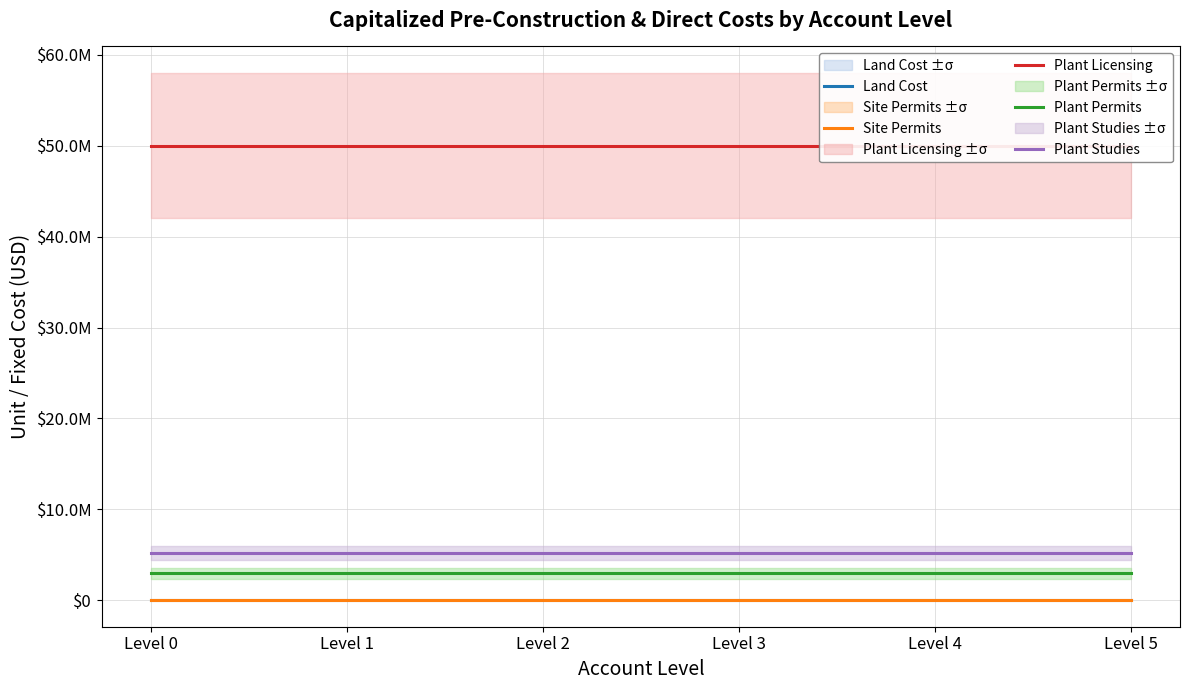

True or false: Plant Licensing has a value of 50000000 at Level 2.

True